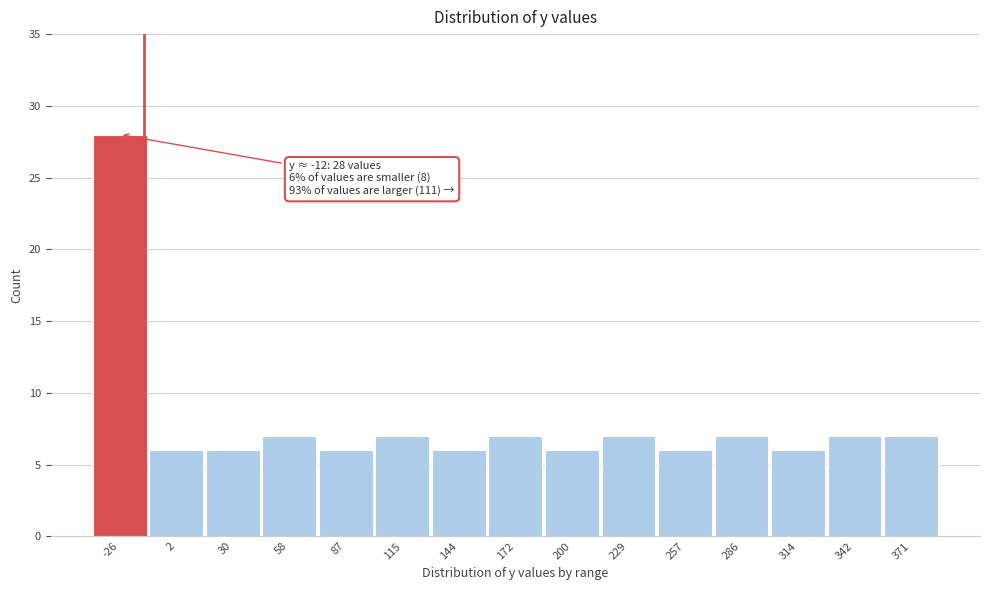

Reading right to left, what are all the values shown in this chart?

371=7	342=7	314=6	286=7	257=6	229=7	200=6	172=7	144=6	115=7	87=6	58=7	30=6	2=6	-26=28